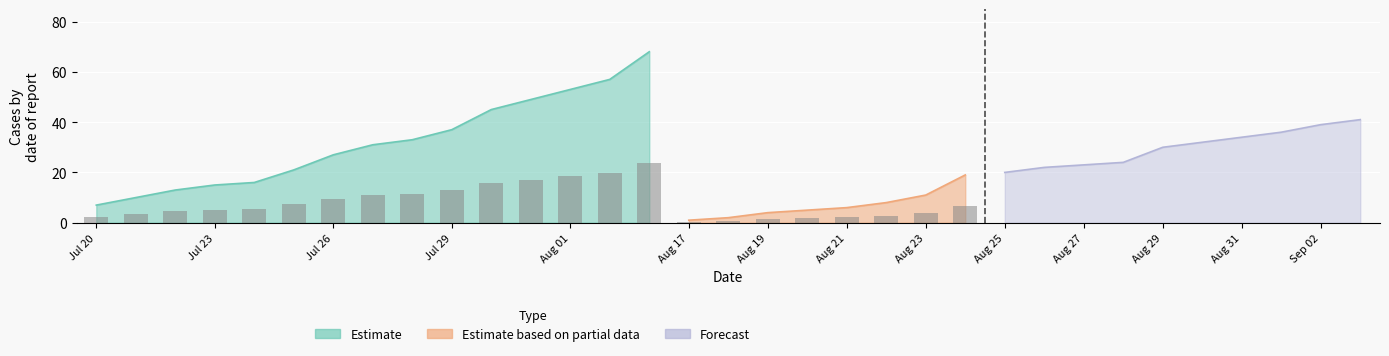

Is the value of Estimate at Jul 29 greater than the value of Estimate based on partial data at Jul 20?

Yes